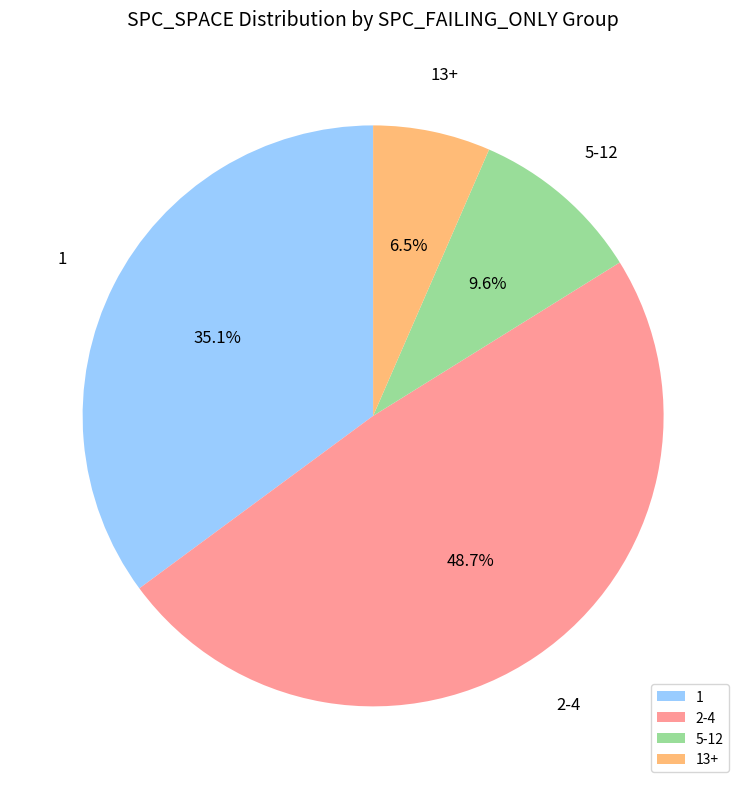

Count the number of slices in the pie.

4